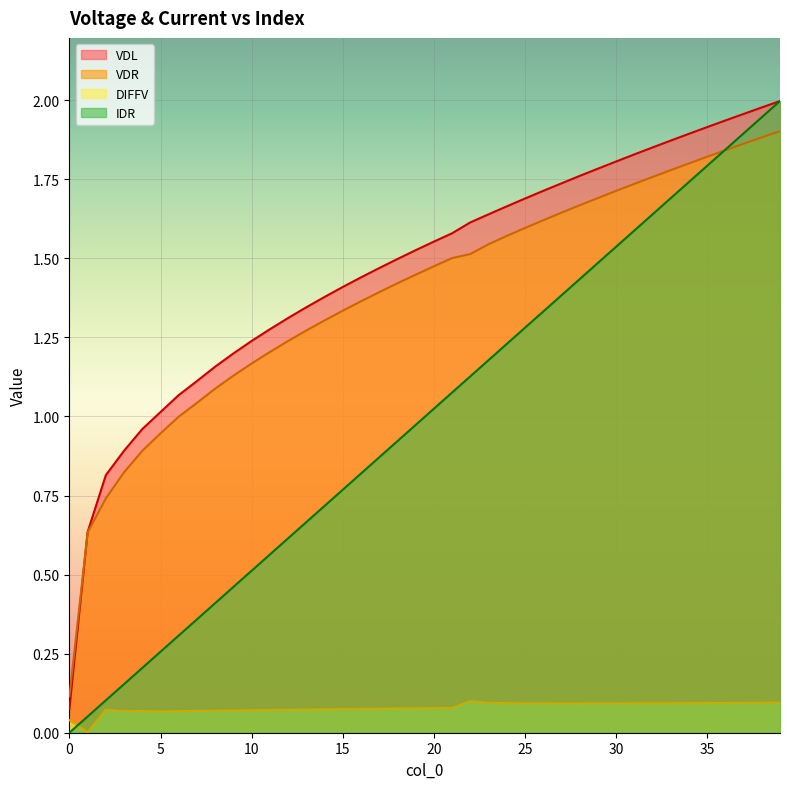

What value does the VDR series have at 37?

1.9